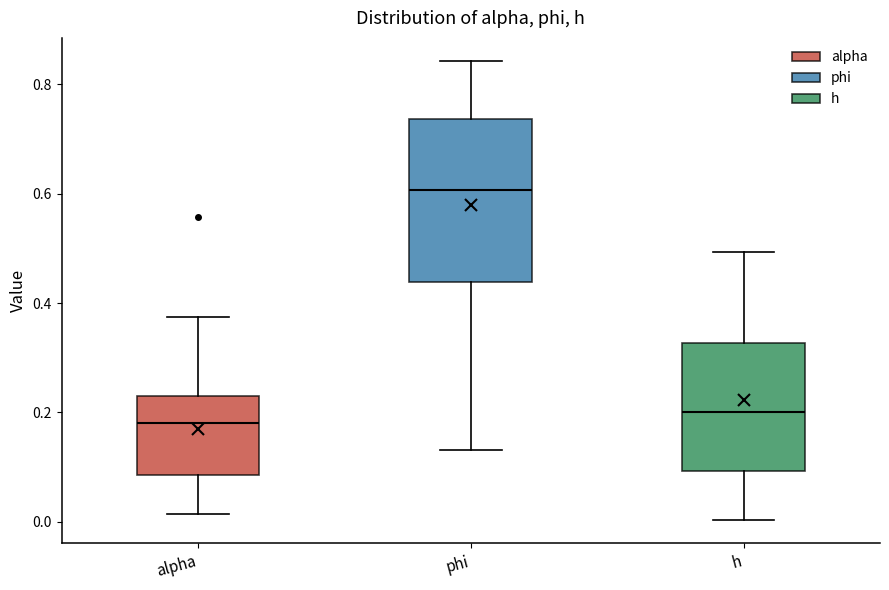

Reading left to right, transcribe this box plot: for each box, give where its median line is, the range the box spans, and where its two whiskers end, as read against the y-axis. The values are not printed on the chart, so give them approximately, as read against the axis.

alpha: median 0.18, box 0.08 to 0.22, whiskers 0.02 to 0.38
phi: median 0.60, box 0.44 to 0.74, whiskers 0.14 to 0.84
h: median 0.20, box 0.10 to 0.32, whiskers 0.00 to 0.50